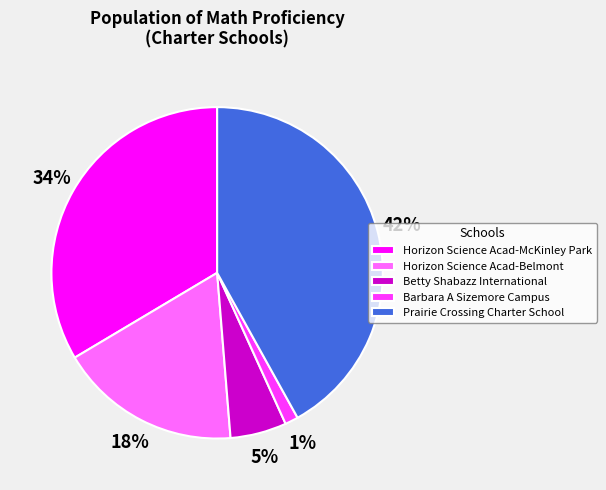

Rank the categories by value from highest to lowest.

Prairie Crossing Charter School, Horizon Science Acad-McKinley Park, Horizon Science Acad-Belmont, Betty Shabazz International, Barbara A Sizemore Campus